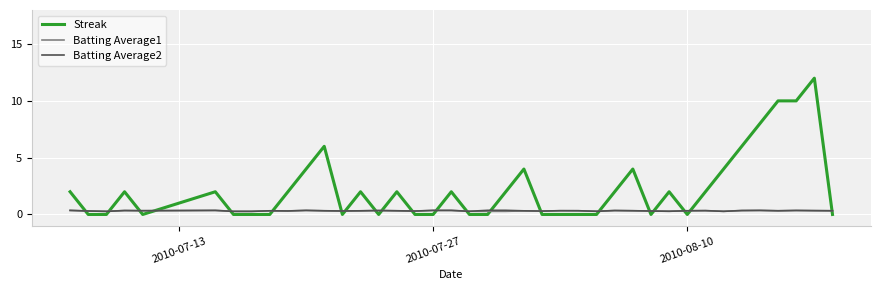

Does the chart have visible grid lines?

Yes